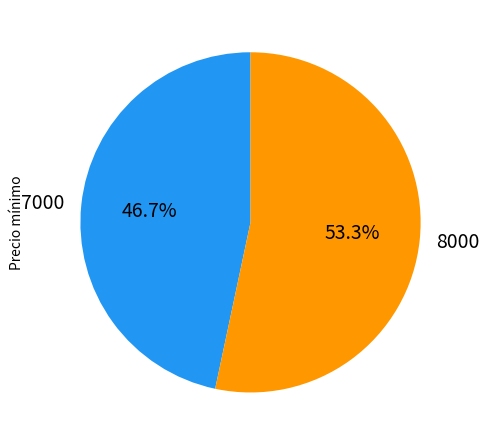

Is there a majority slice in this chart?

Yes